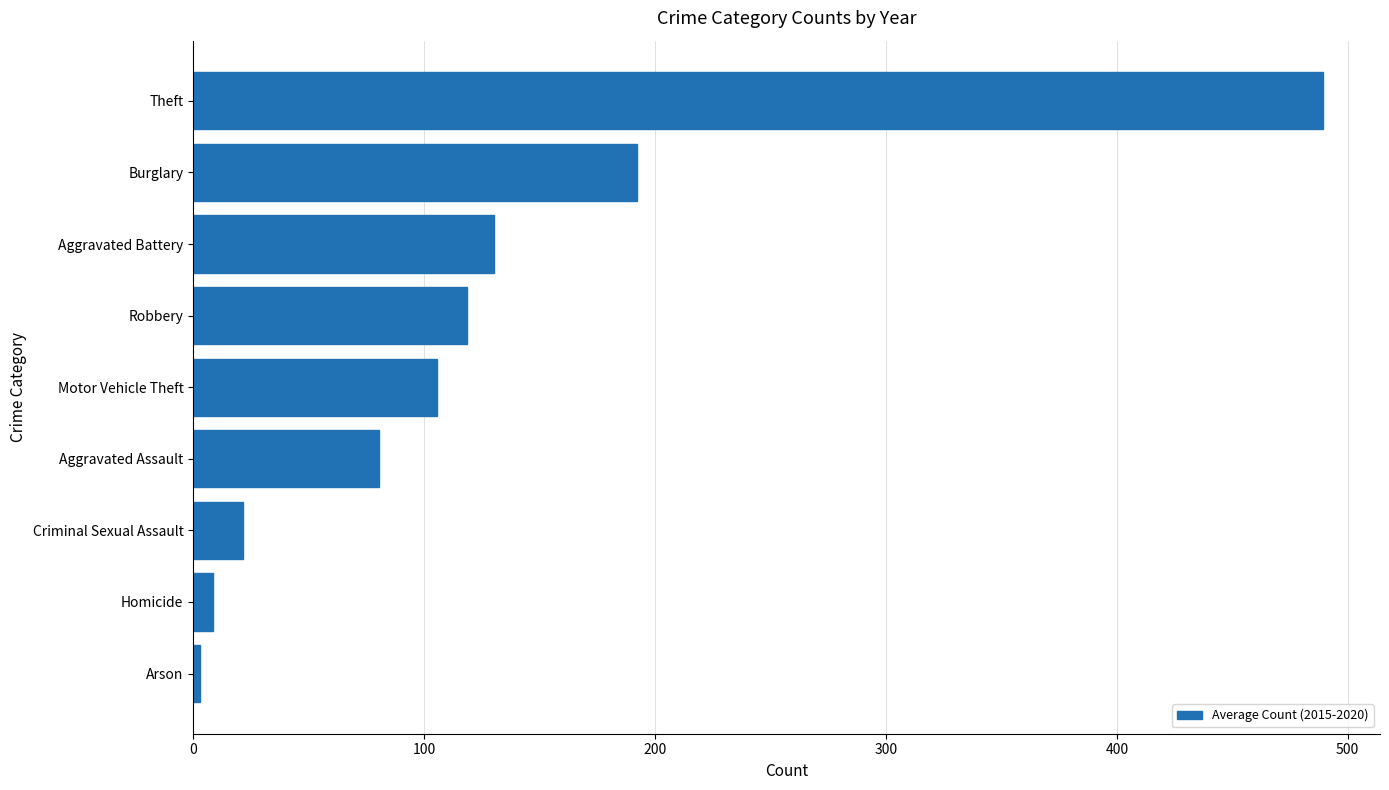

What is the ratio of the value at Robbery to the value at Burglary?

0.6